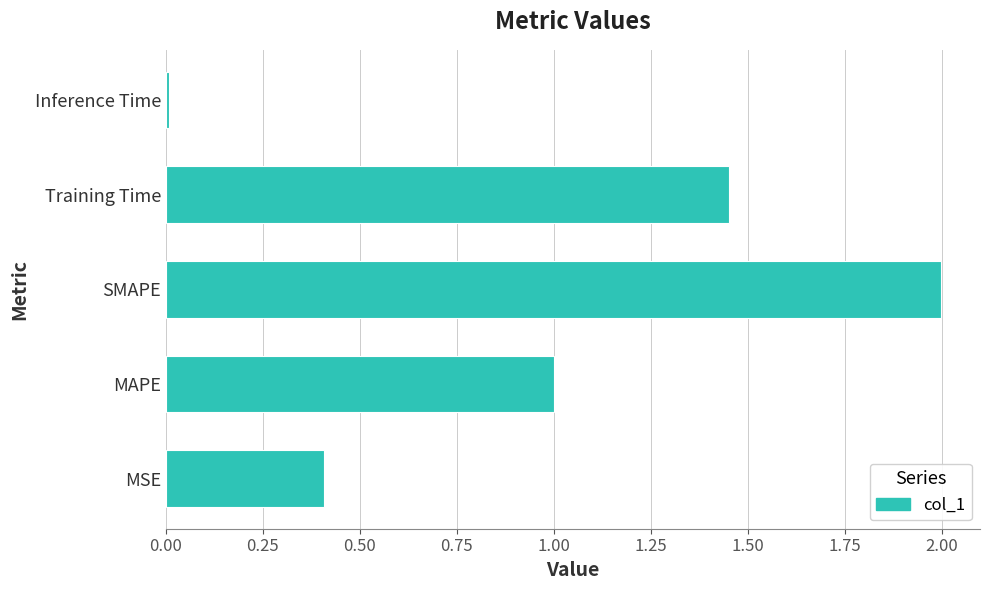

At which category does the chart reach its peak across all series?

SMAPE